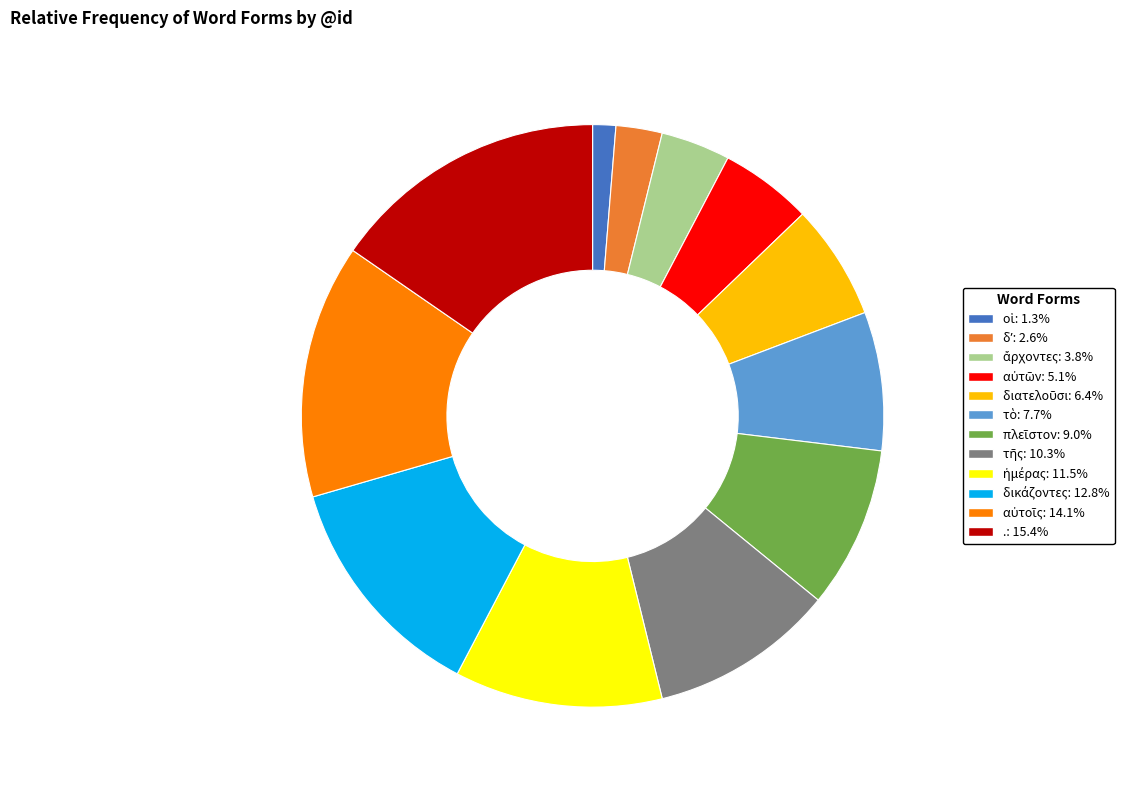

Does .: 15.4% account for over 50% of the chart?

No